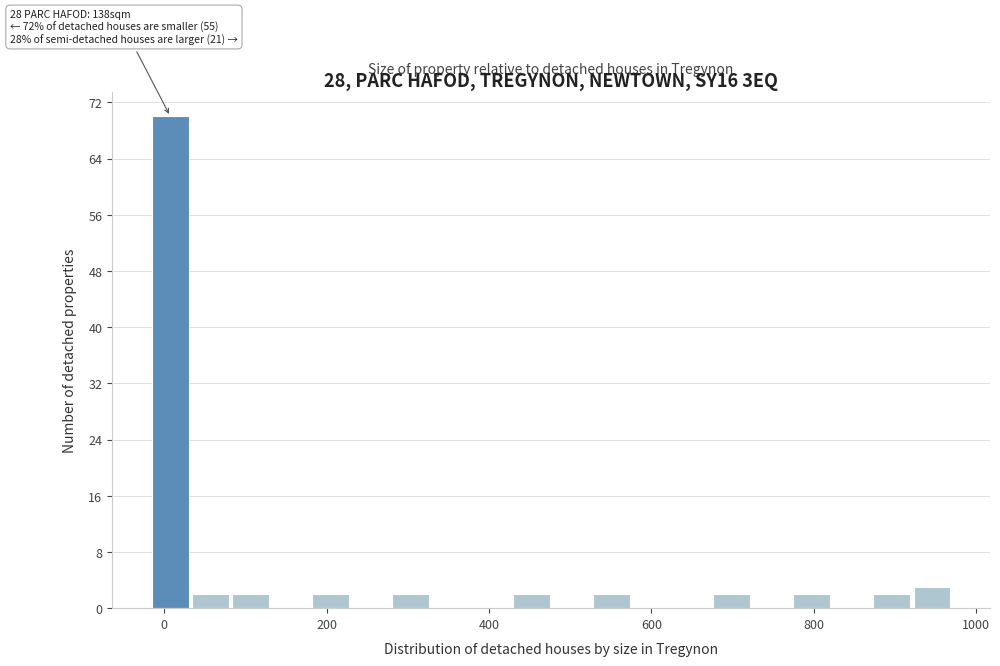

Read against the x-axis, roughly where is the centre of the tallest bar?

0